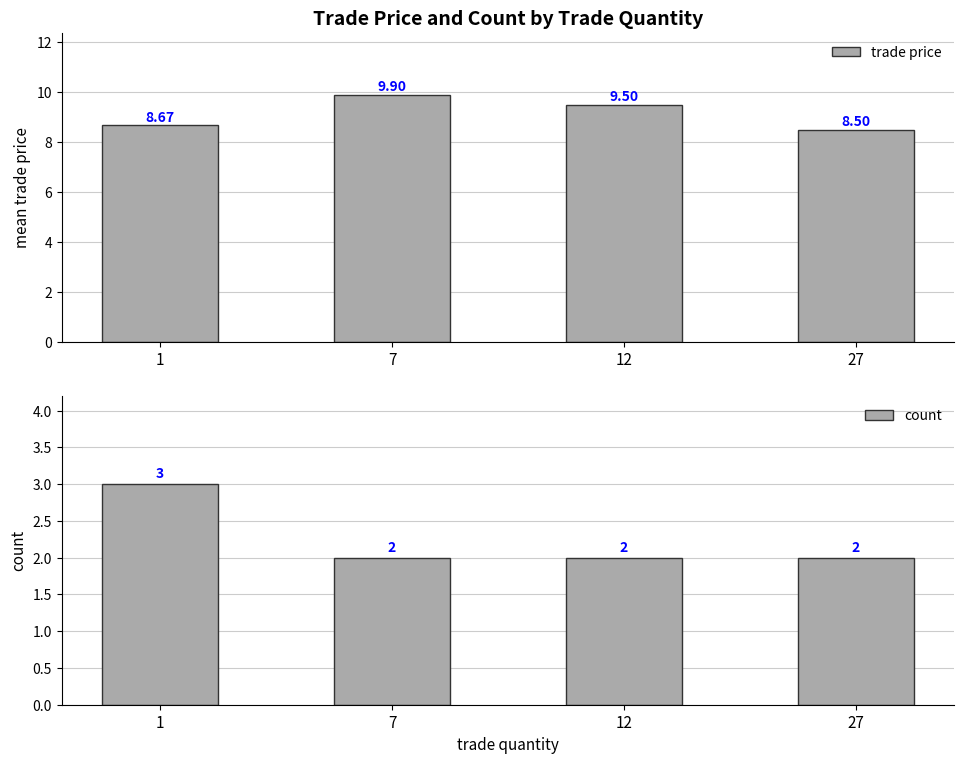

At which label does trade price reach its minimum?

27